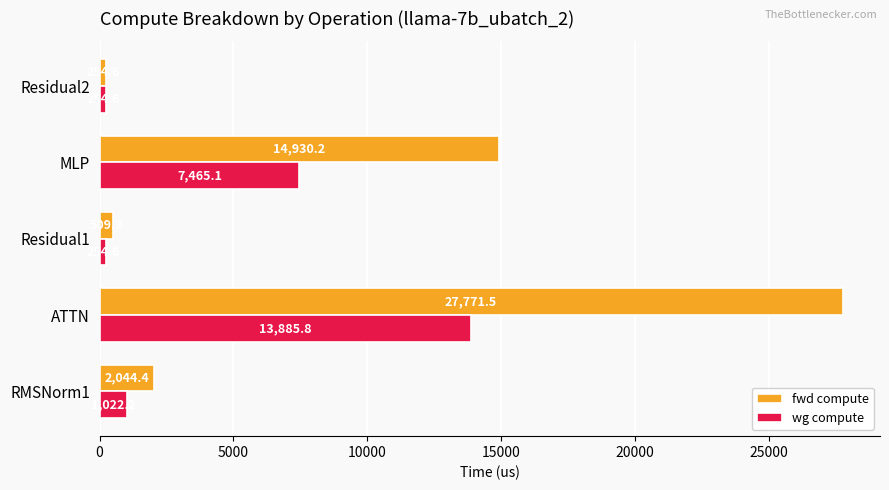

Where is fwd compute nearest to the value 14013?

MLP